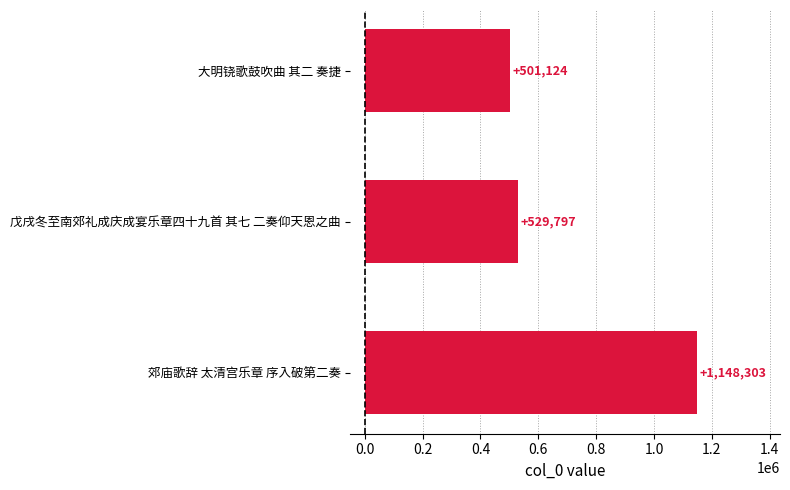

What is the average value?

726408